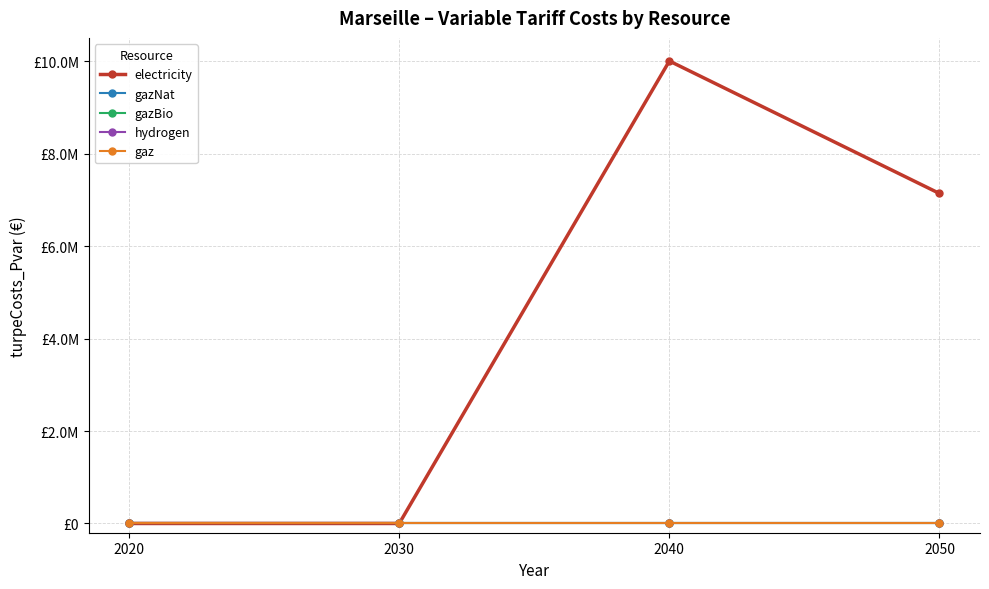

True or false: gazNat and hydrogen intersect in this chart.

False